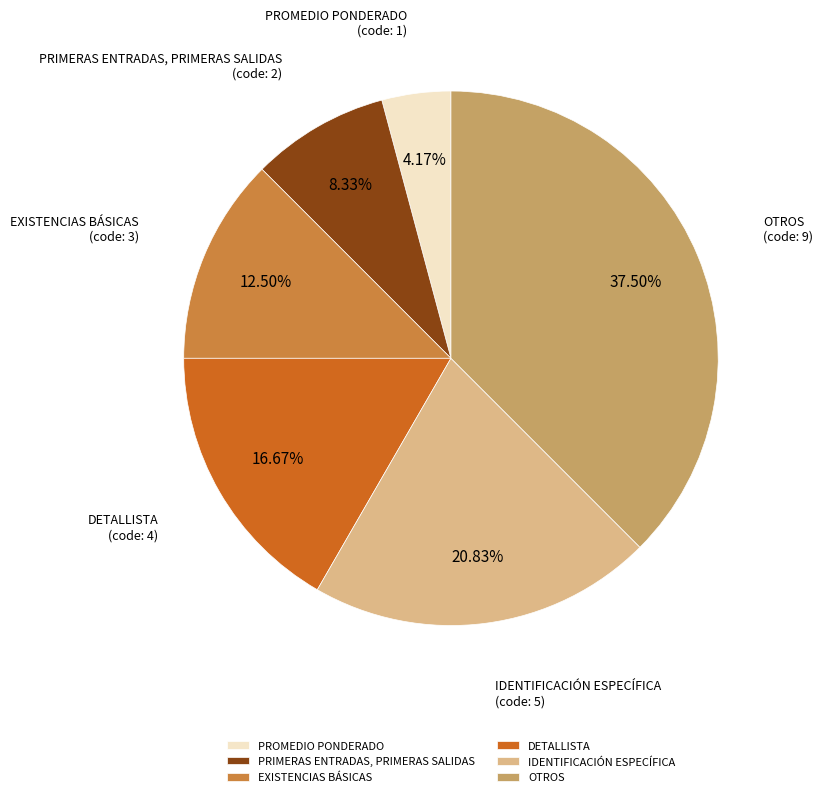

How many segments does this pie chart have?

6